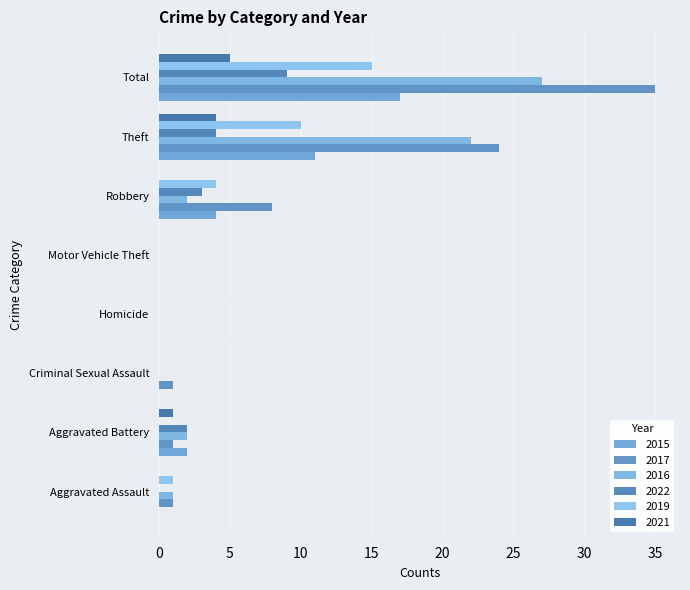

Reading left to right, extract all data points from this chart.

2015: 0	2	0	0	0	4	11	17
2017: 1	1	1	0	0	8	24	35
2016: 1	2	0	0	0	2	22	27
2022: 0	2	0	0	0	3	4	9
2019: 1	0	0	0	0	4	10	15
2021: 0	1	0	0	0	0	4	5